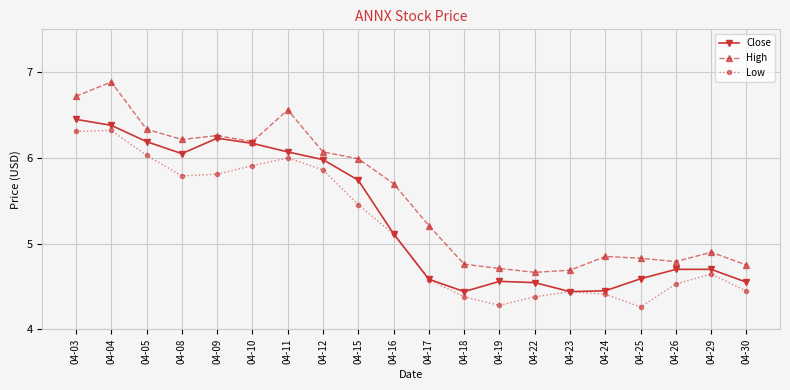

Is the value of High at 04-24 greater than the value of Close at 04-12?

No